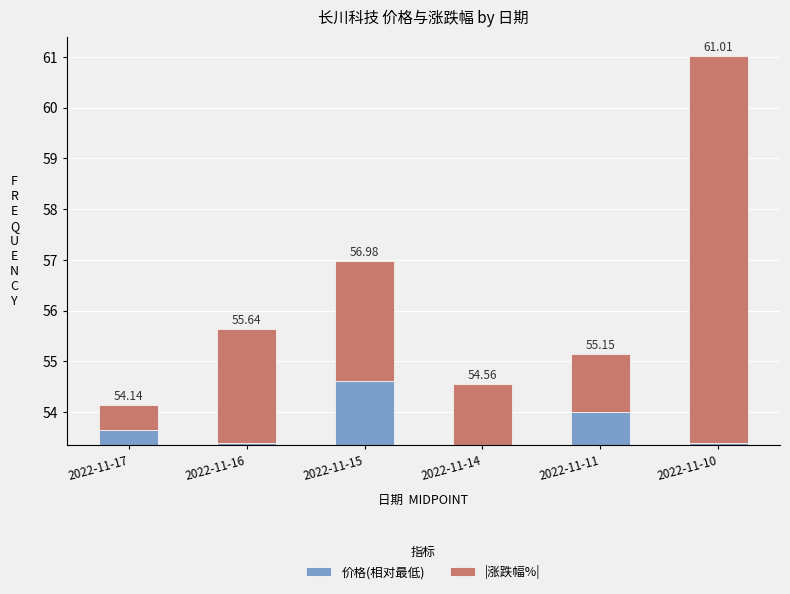

At how many categories does at least one series exceed 7?

1